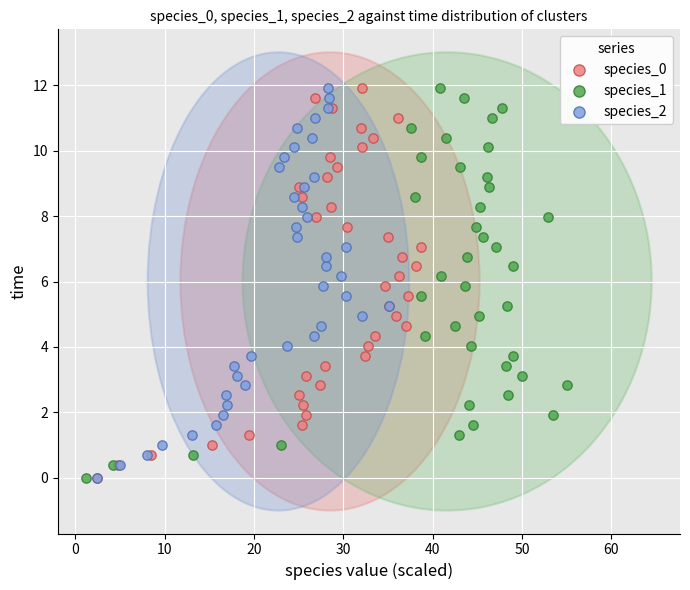

What are all the series names shown in the legend?

species_0, species_1, species_2